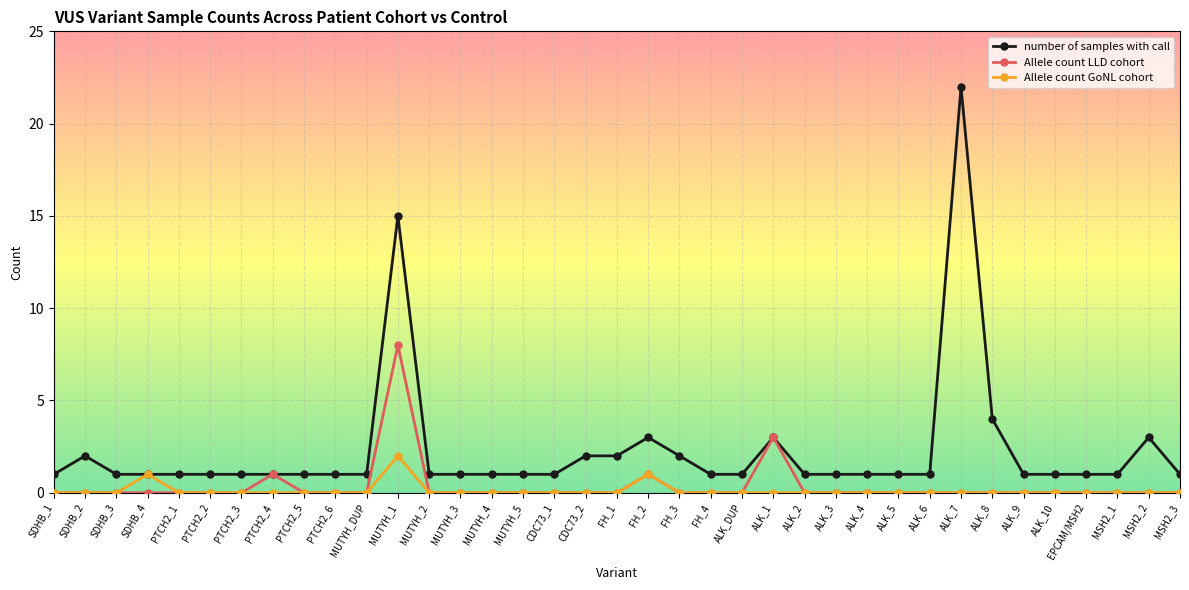

True or false: Allele count GoNL cohort has more than 2 points higher than both neighbors.

True